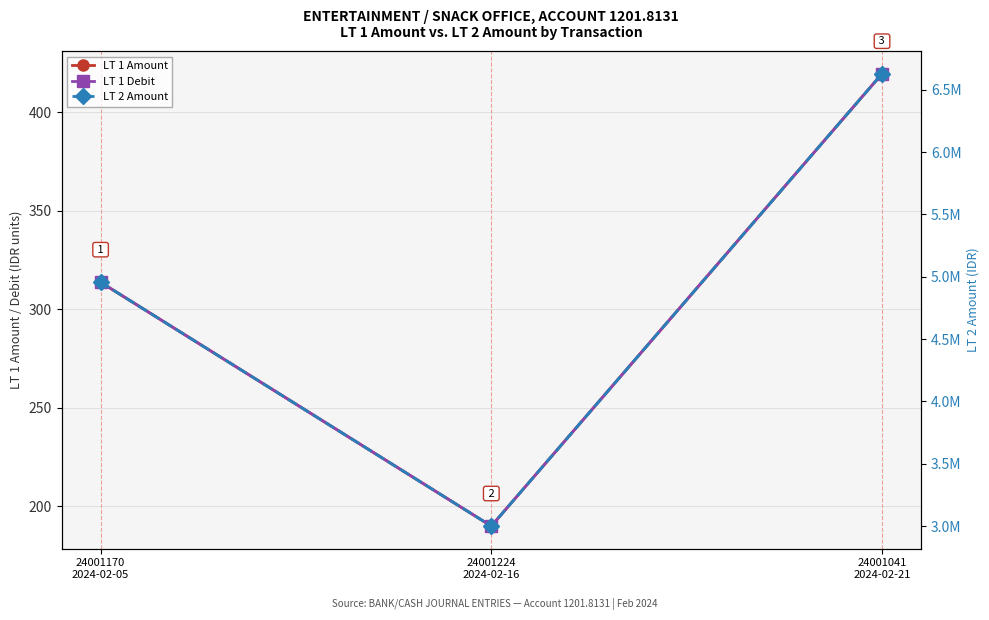

At which category is the sum across all series the highest?

24001041
2024-02-21